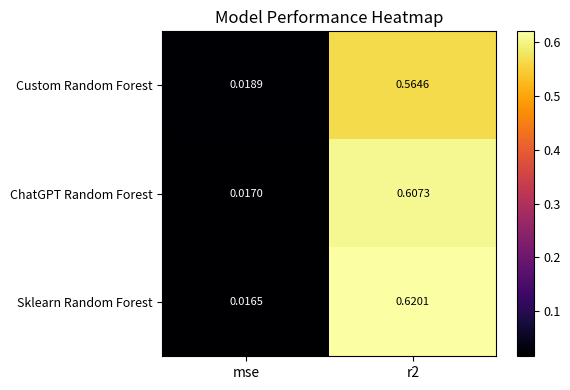

Where is Sklearn Random Forest nearest to the value 0?

mse